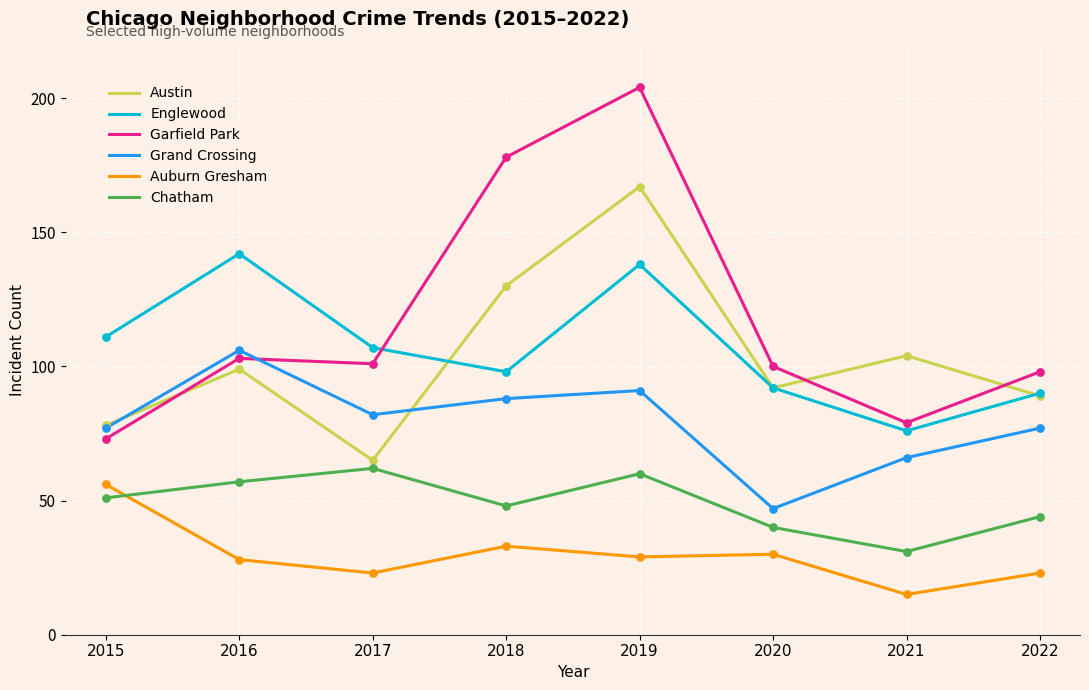

What is the difference between the highest and lowest values at 2015?

60